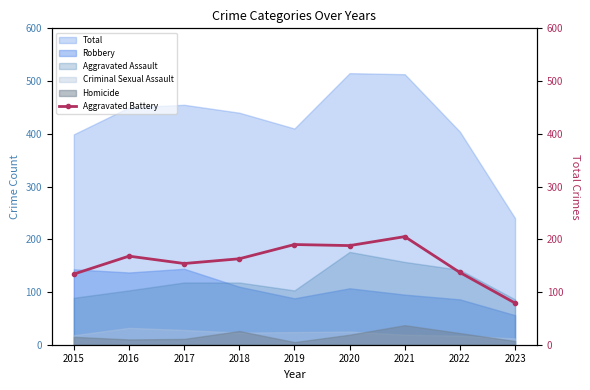

List the labels in order of value, largest first.

2021, 2019, 2020, 2016, 2018, 2017, 2022, 2015, 2023